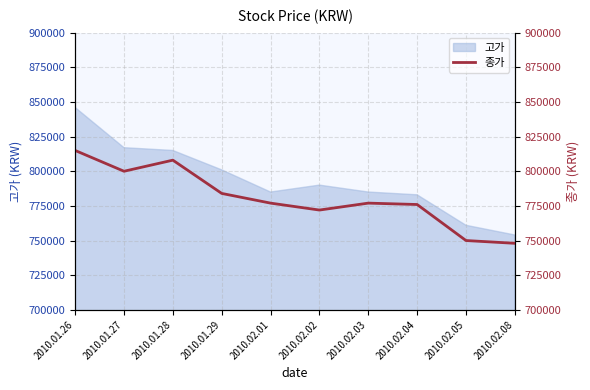

Reading left to right, list all the values displayed in this chart.

815000	800000	808000	784000	777000	772000	777000	776000	750000	748000